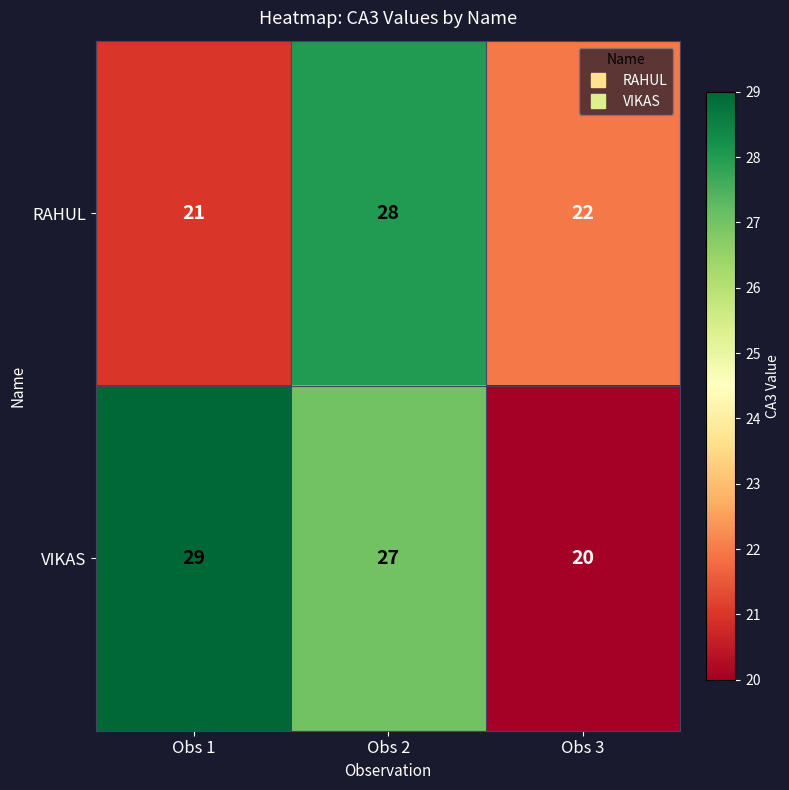

At Obs 3, list the series in order from largest to smallest.

RAHUL, VIKAS